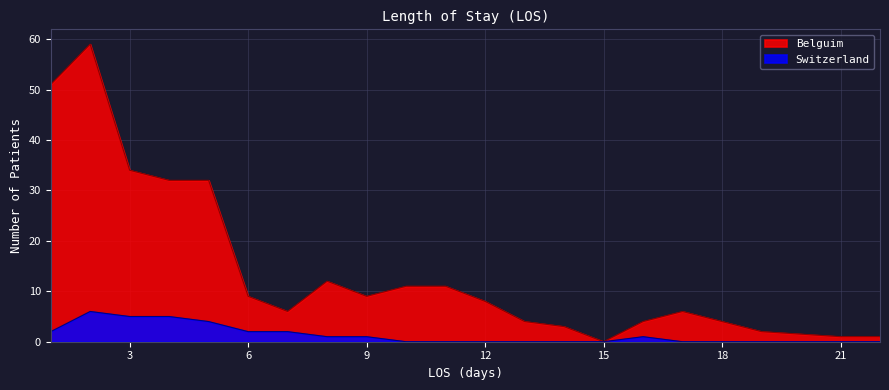

Is it true that Switzerland equals 2 at 7?

True